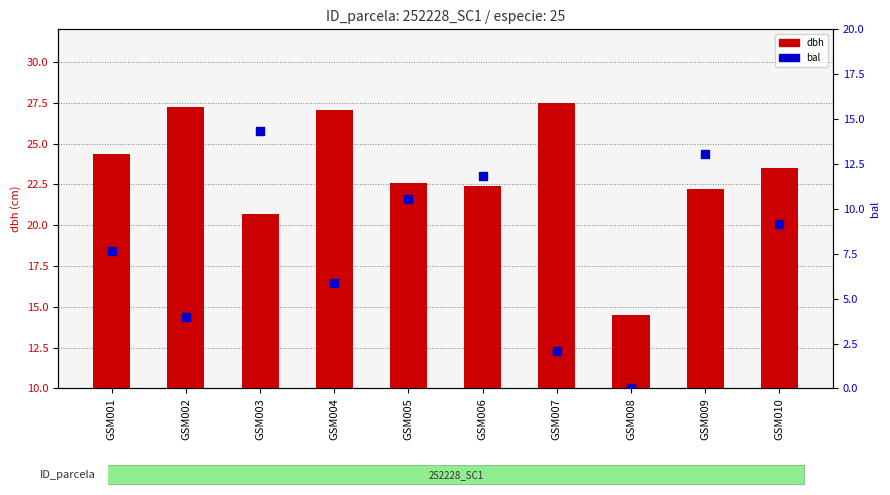

Which series has the largest Y range (max minus min)?

bal